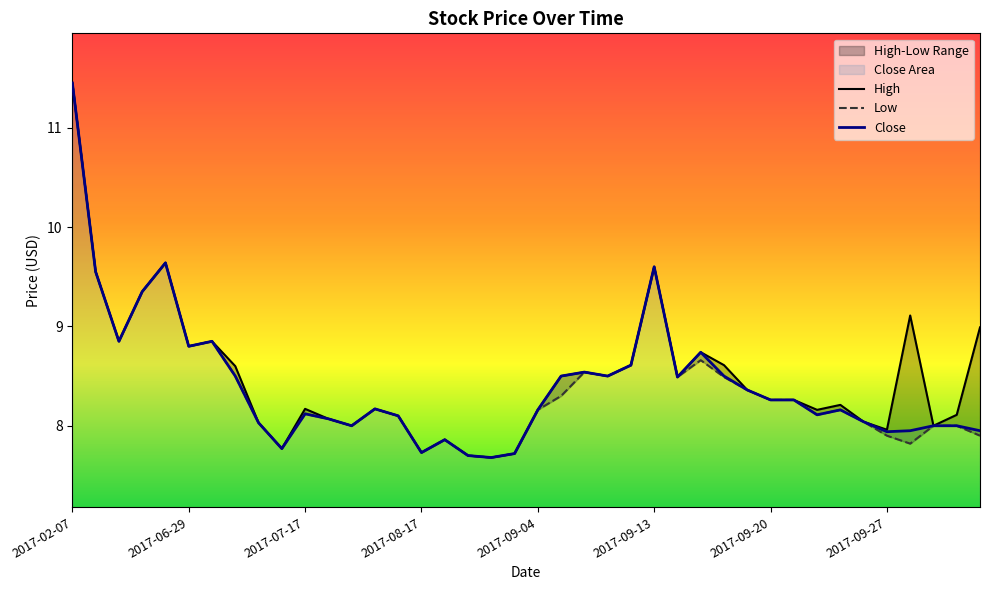

List the series in order of their peak value, lowest first.

High, Low, Close